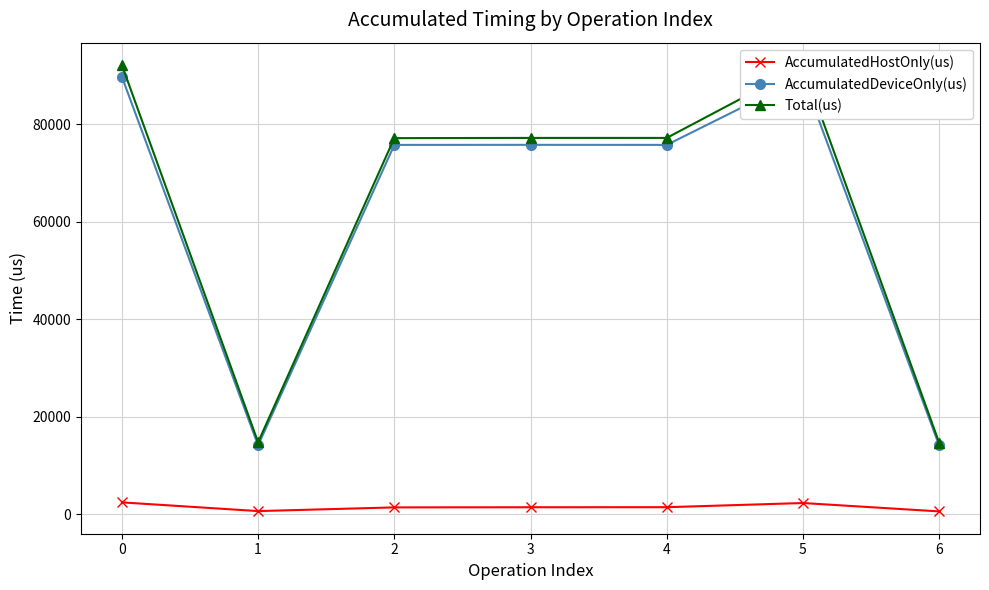

What is the maximum value shown in the chart?

92100.0